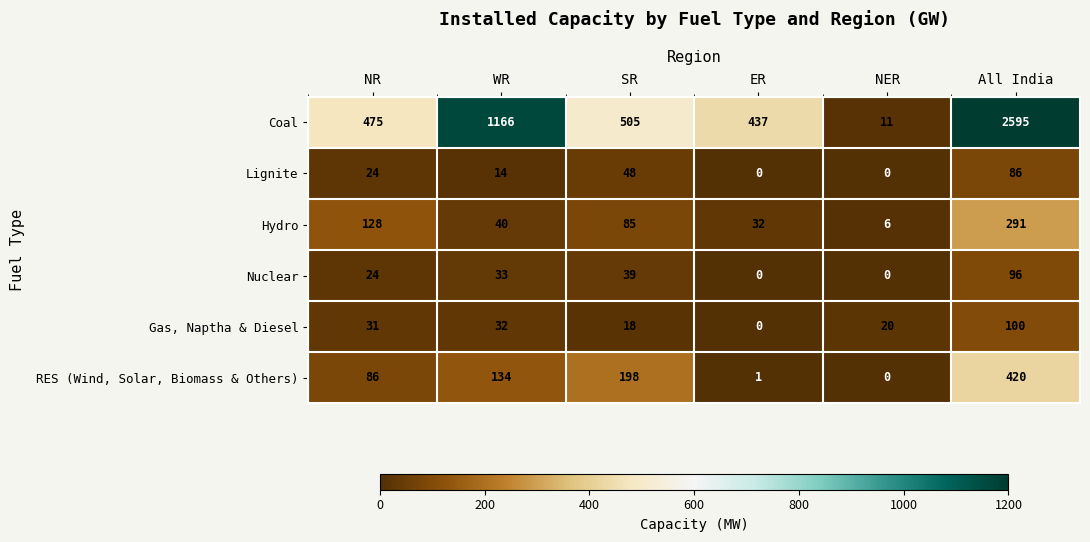

Is it true that Coal equals 11 at NER?

True